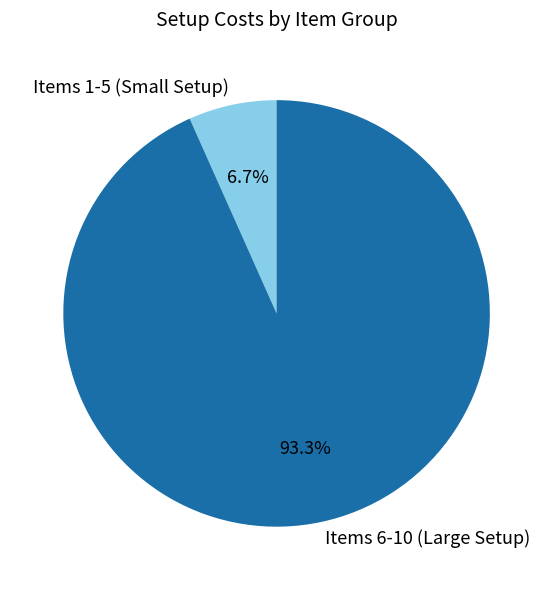

What is the total percentage of Items 6-10 (Large Setup) and Items 1-5 (Small Setup)?

100.0%